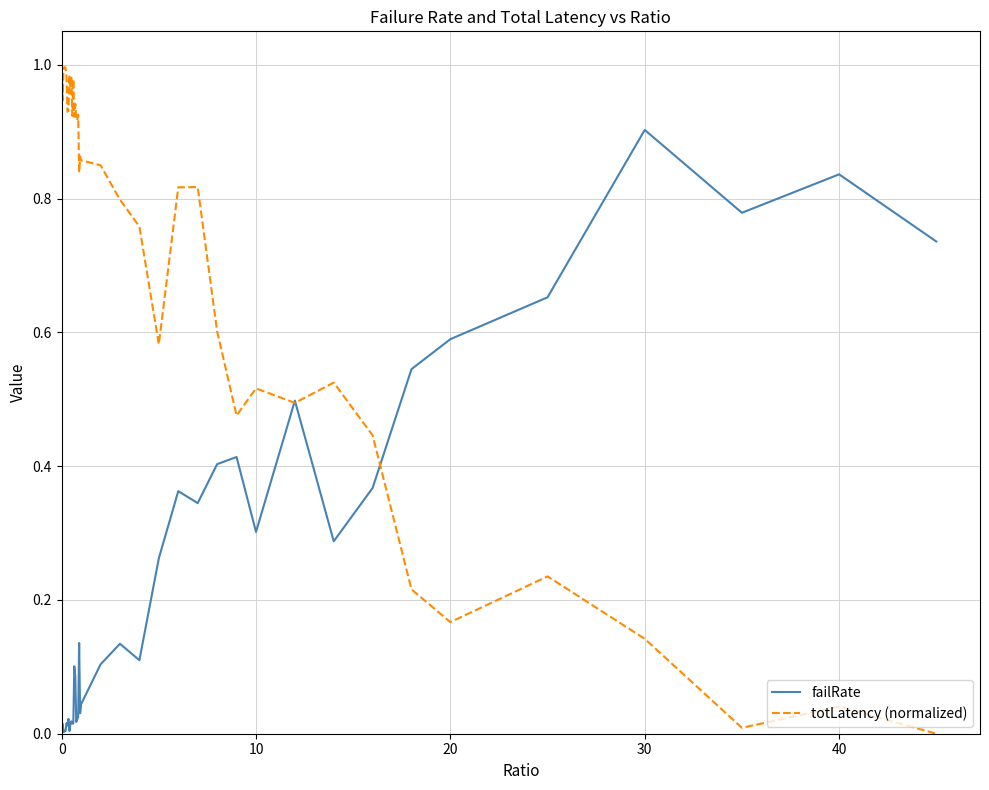

How many lines are shown in the chart?

2